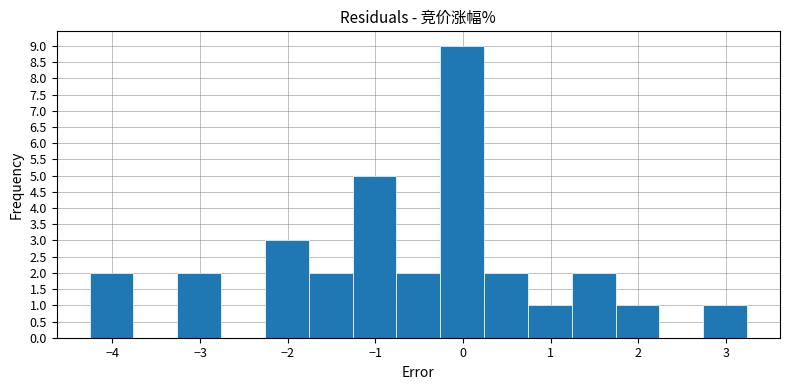

Reading left to right, transcribe this chart: for each bar, give the range it covers on the x-axis and its height. Neither the bar edges nor the heights are printed on the chart, so give them approximately, as read against the axes.

-4.26 to -3.76: 2
-3.76 to -3.26: 0
-3.26 to -2.76: 2
-2.76 to -2.26: 0
-2.26 to -1.76: 3
-1.76 to -1.26: 2
-1.26 to -0.76: 5
-0.76 to -0.26: 2
-0.26 to 0.24: 9
0.24 to 0.74: 2
0.74 to 1.24: 1
1.24 to 1.74: 2
1.74 to 2.24: 1
2.24 to 2.74: 0
2.74 to 3.24: 1